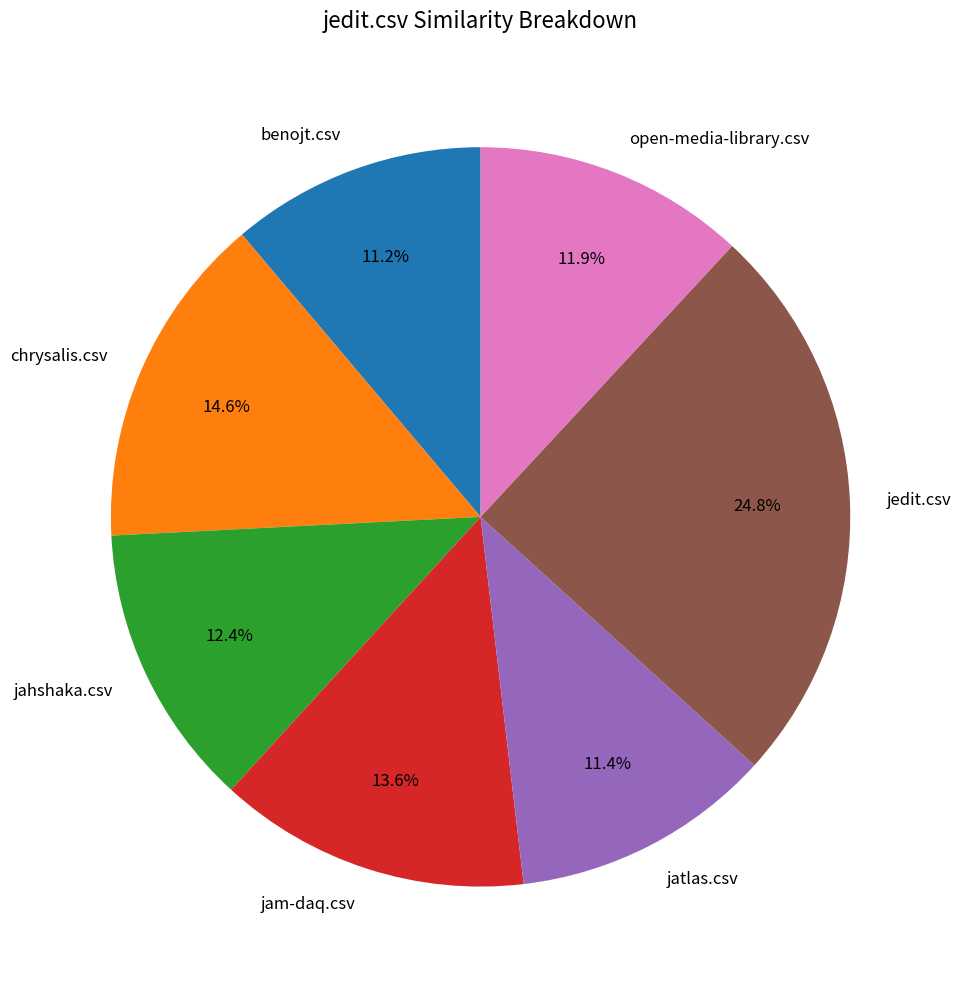

How many slices are in this pie chart?

7